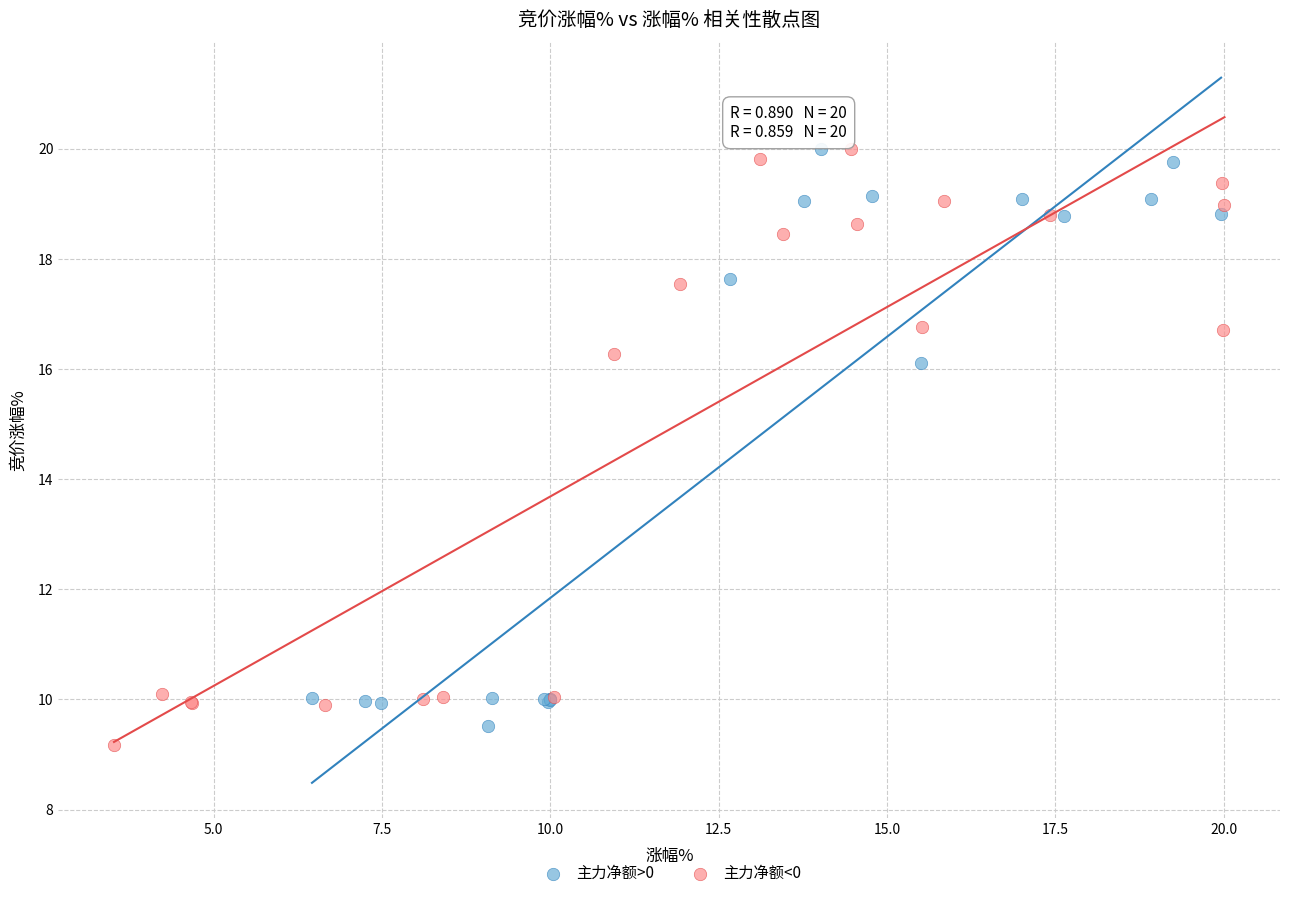

Which series has the widest spread of Y values?

主力净额<0